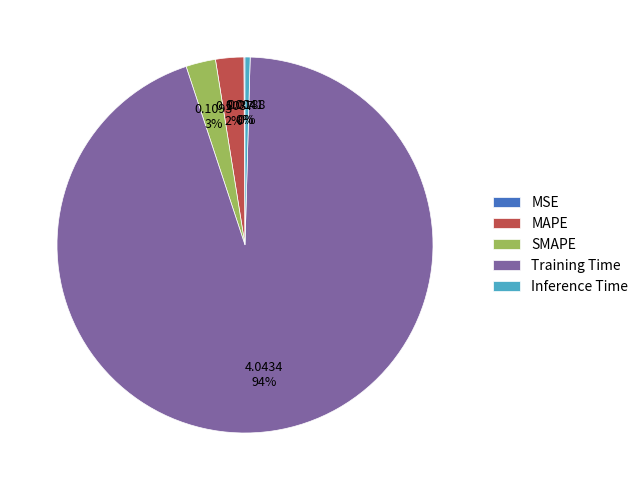

Combined, do Training Time and Inference Time account for over 50%?

Yes